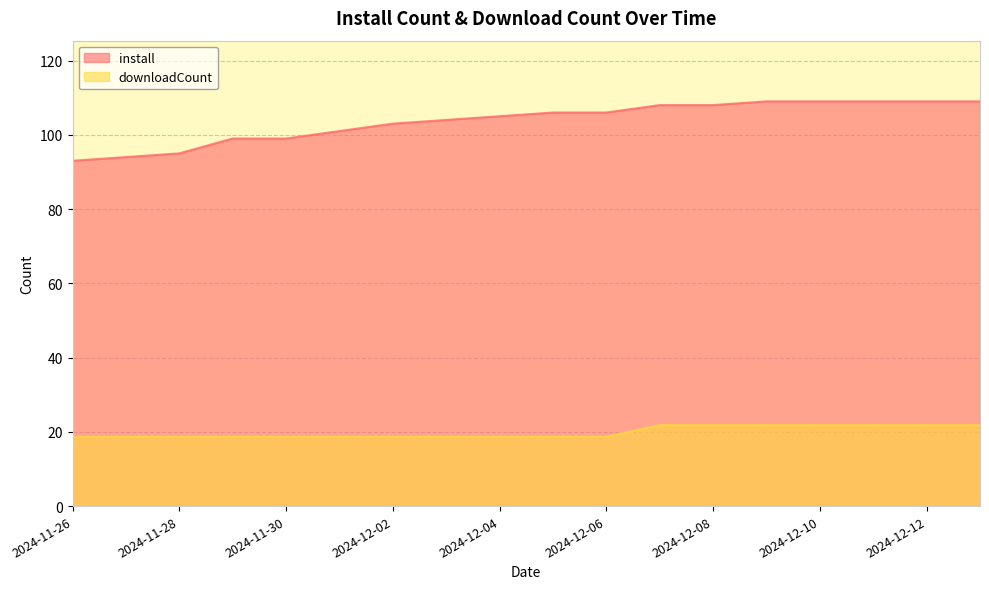

Is the value of install at 2024-12-12 greater than the value of downloadCount at 2024-12-13?

Yes